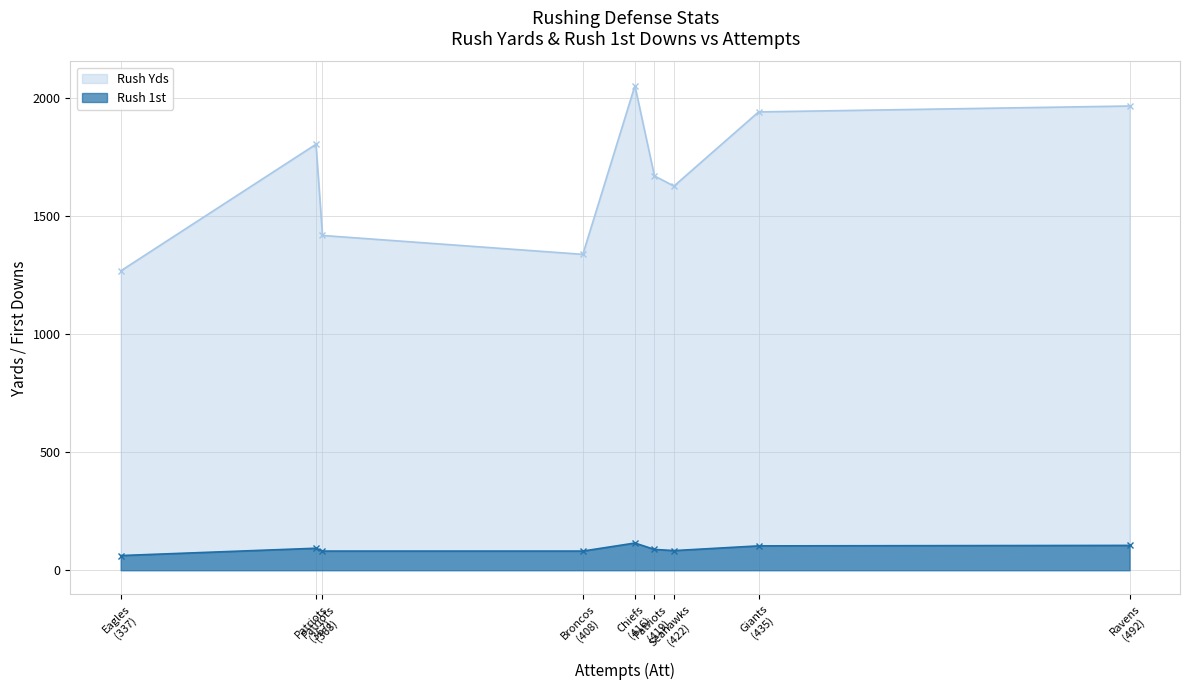

True or false: Rush 1st has a value of 34 at Ravens.

False